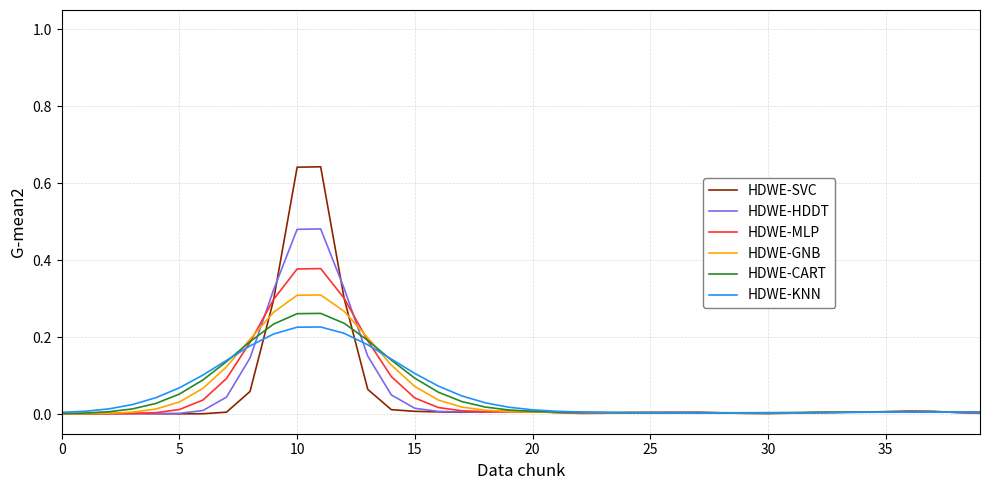

How many lines are shown in the chart?

6